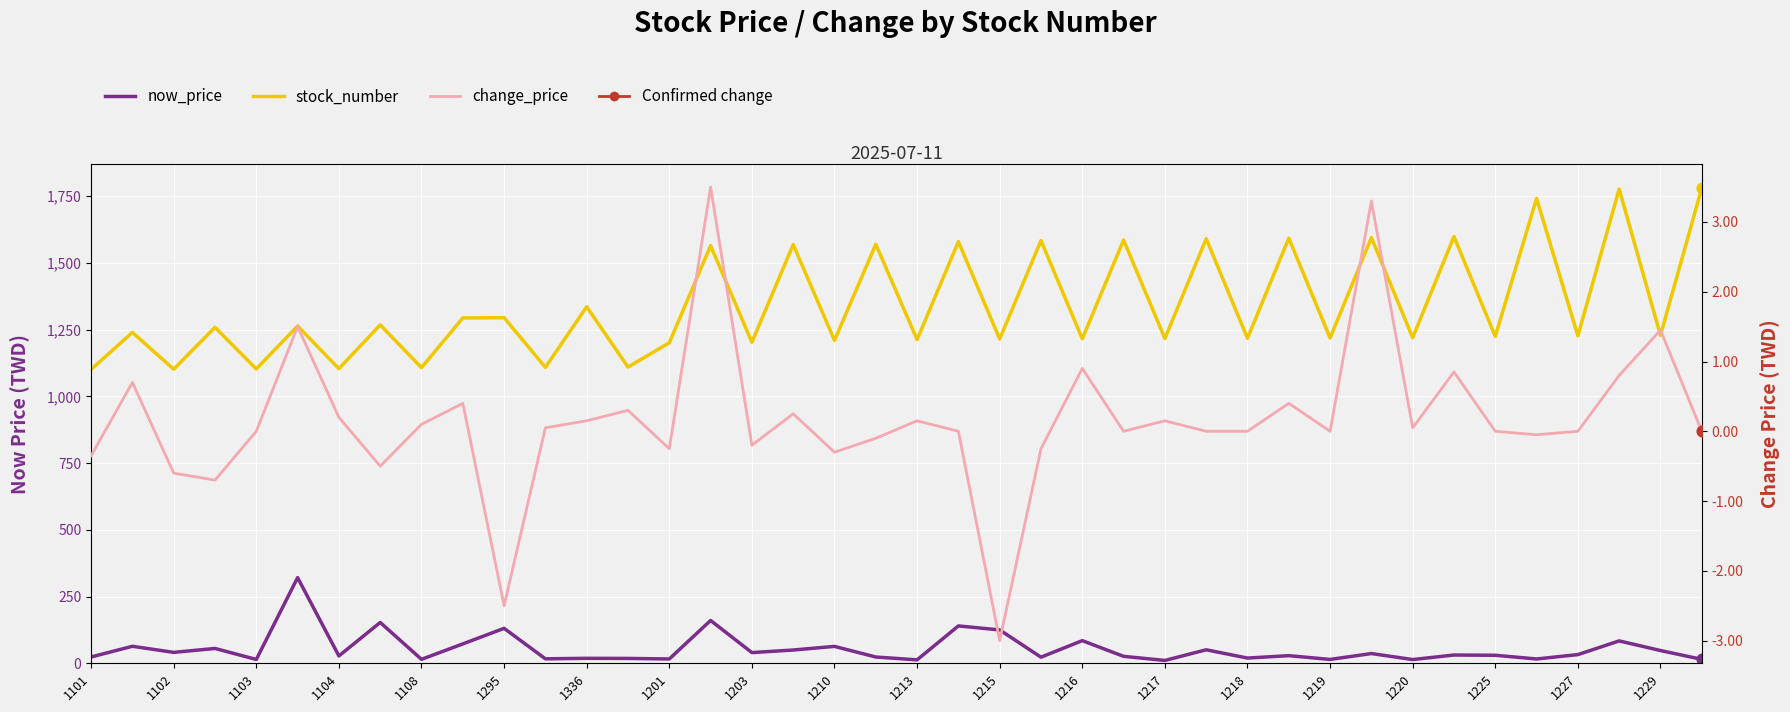

Which series reaches the maximum Y coordinate?

stock_number